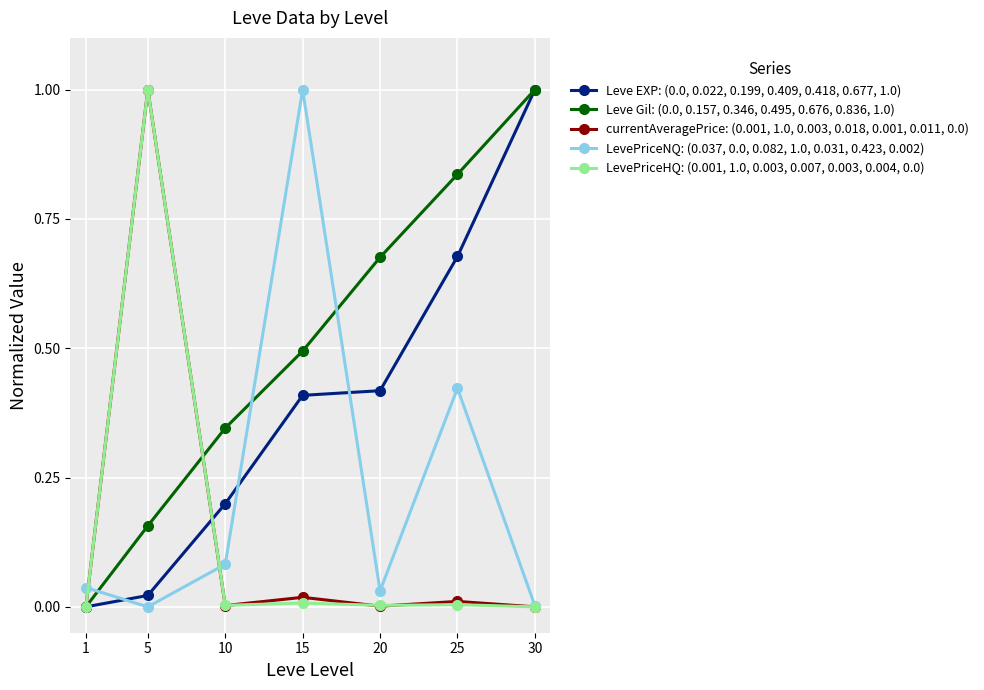

What is the maximum value shown in the chart?

1.0